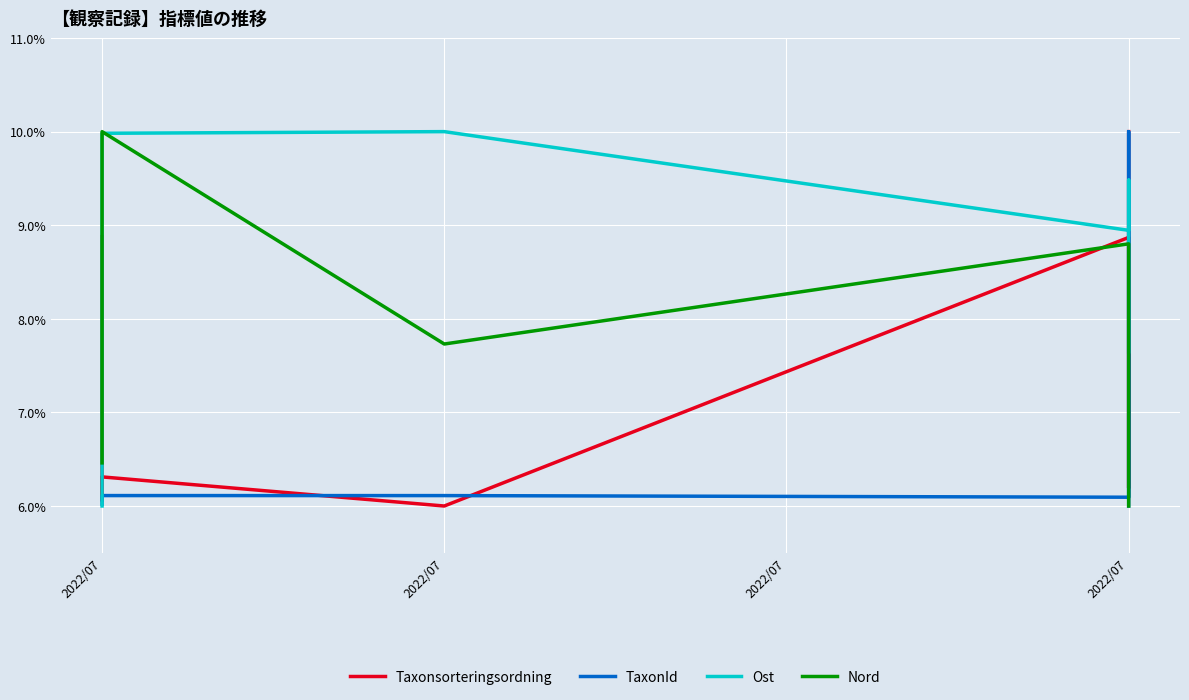

How many interior local peaks does the Nord series have?

2